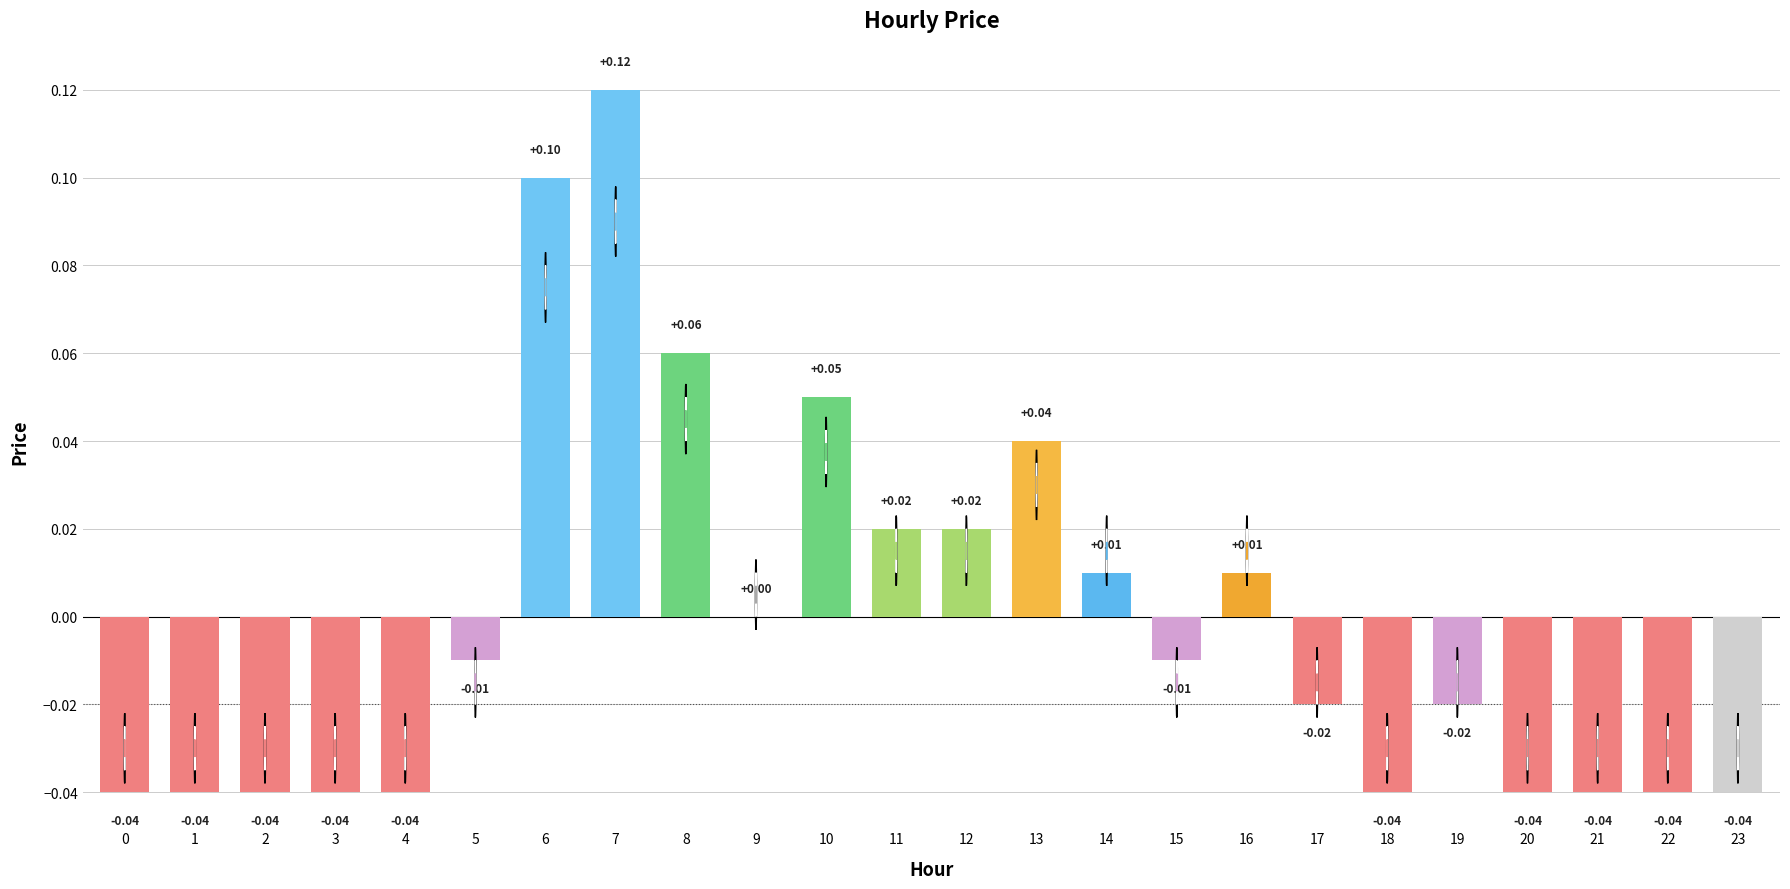

The value at 16 is 0.0. True or false?

True